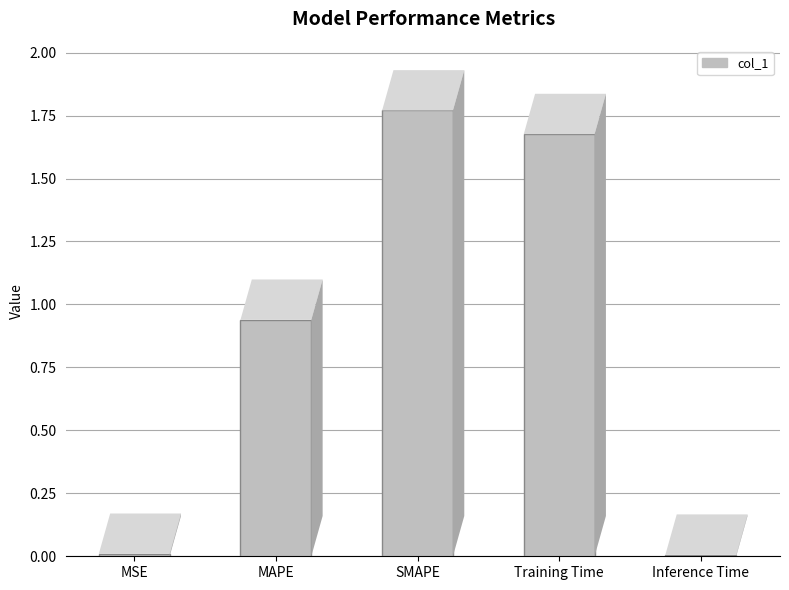

What is the label of the 4th bar from the right?

MAPE